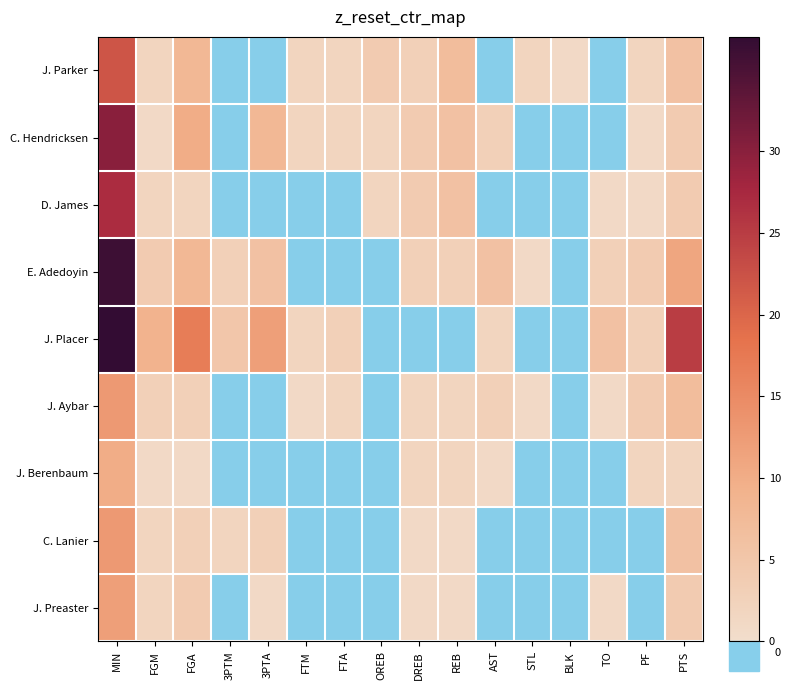

Which series has the largest range (max minus min)?

J. Placer